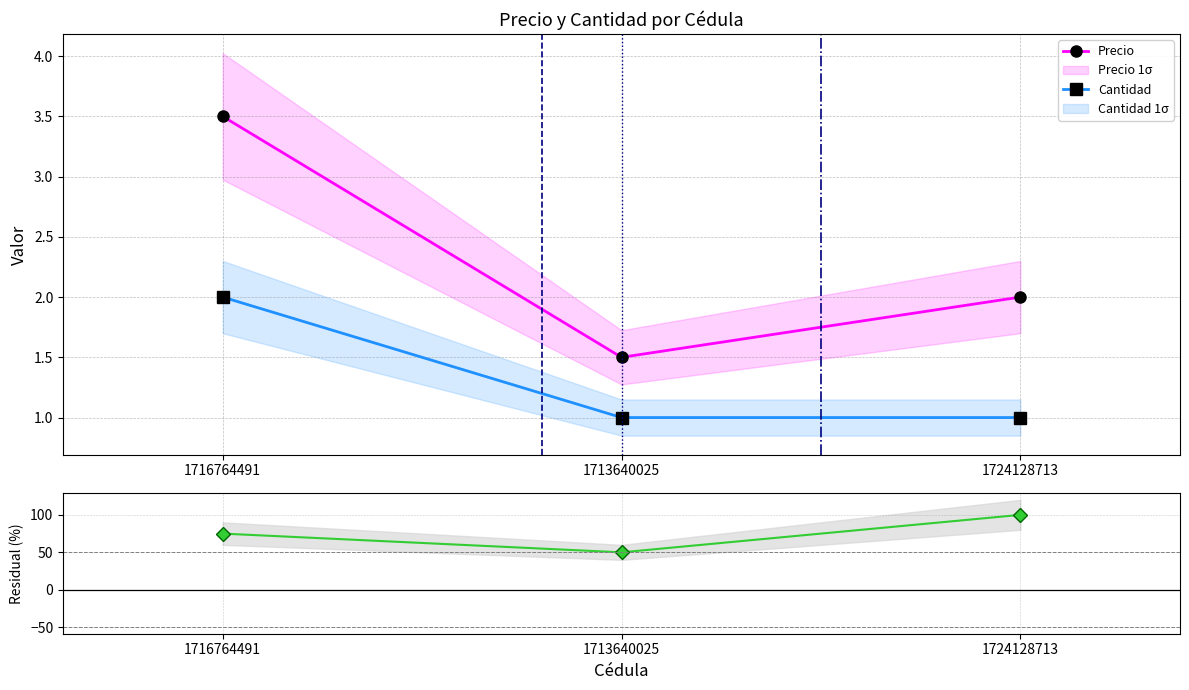

Which series has the largest range (max minus min)?

Precio